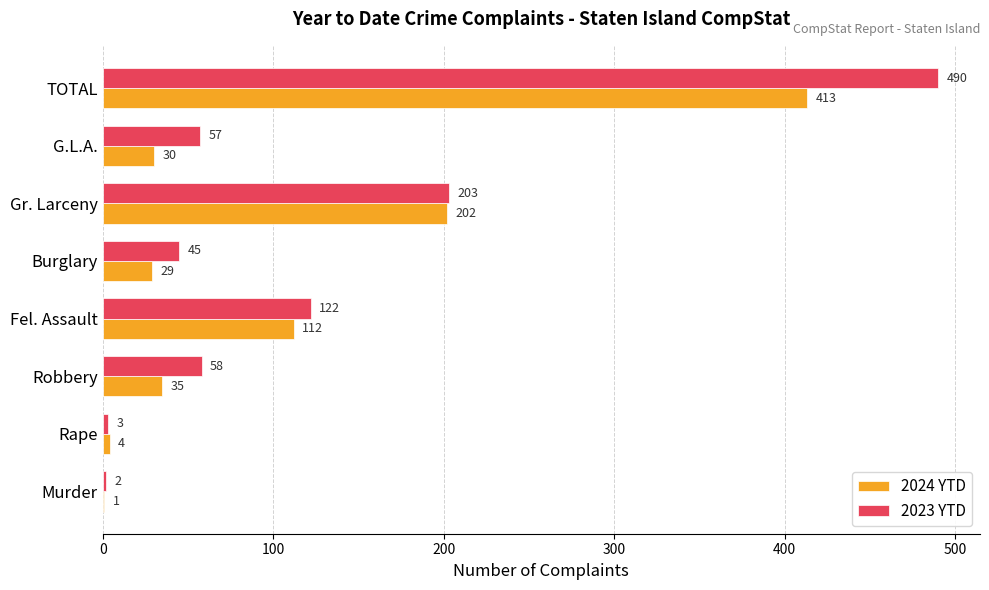

At which label is 2023 YTD closest to 246?

Gr. Larceny